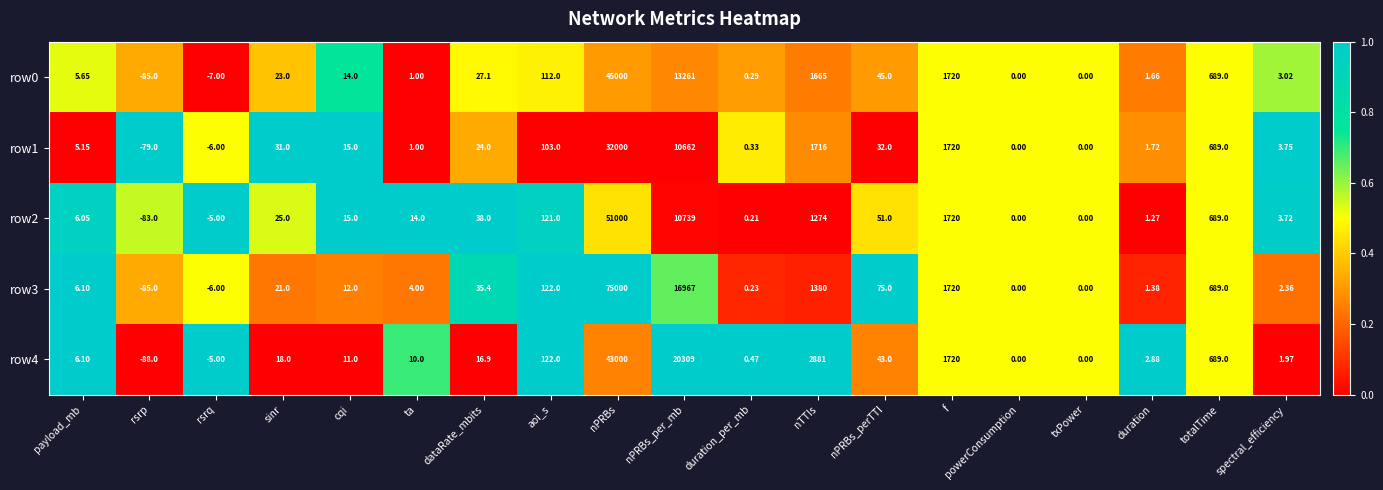

Rank the series by their maximum value, from highest to lowest.

row3, row2, row0, row4, row1